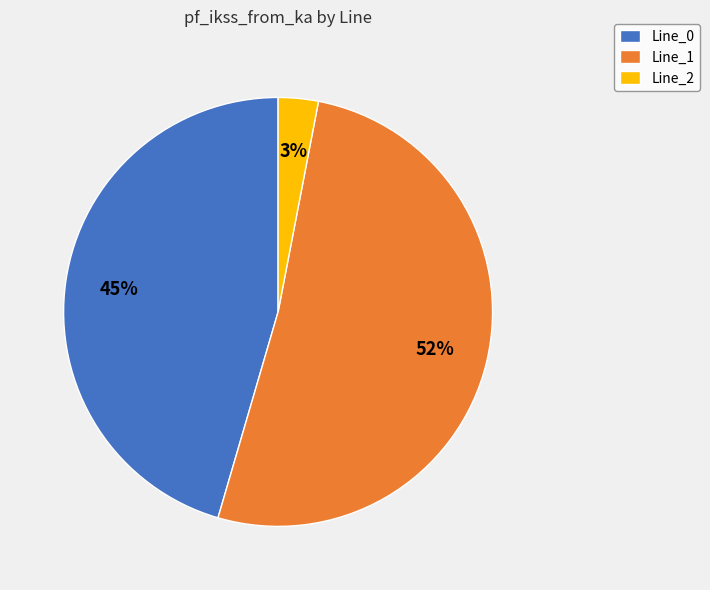

Which has a higher value, Line_1 or Line_0?

Line_1